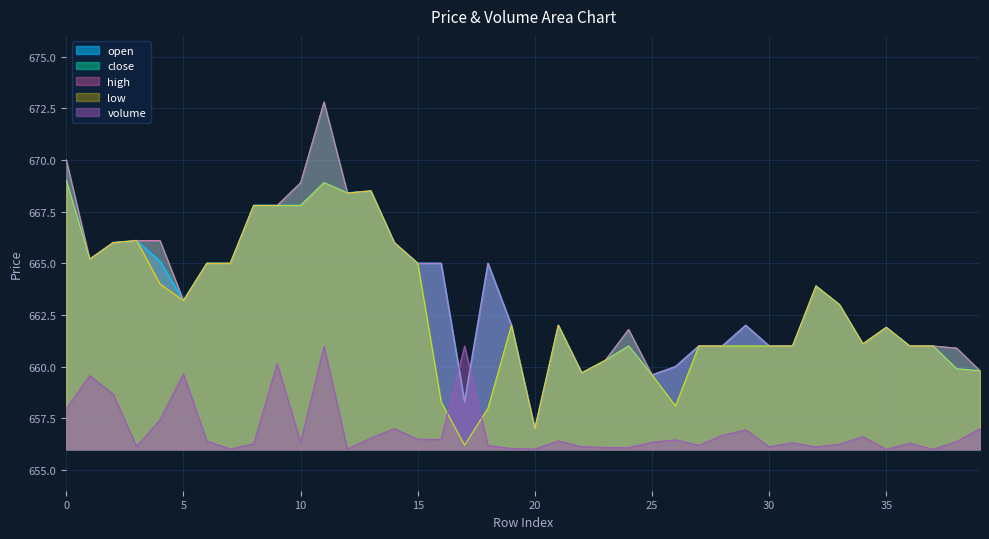

What is the approximate value of low at 22?

659.7